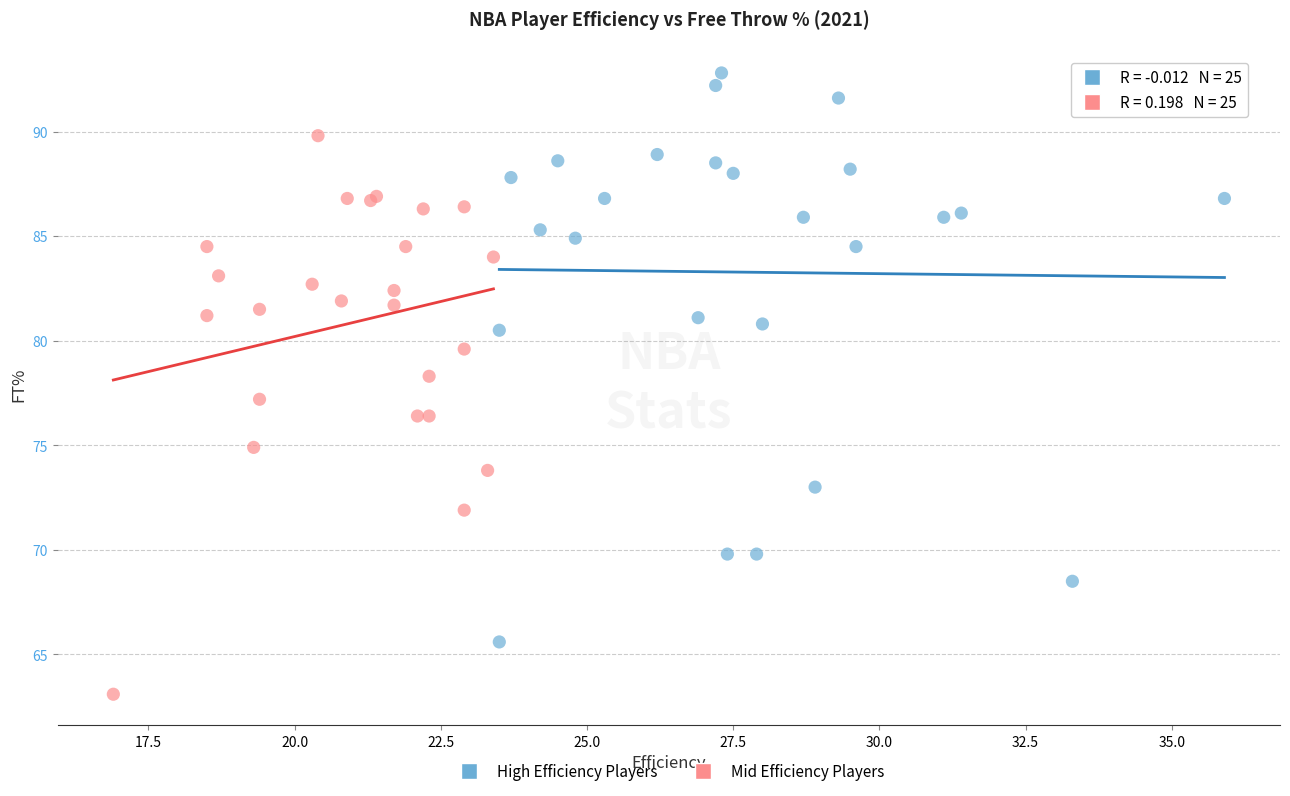

Which series contains the lowest Y value?

Mid Efficiency Players